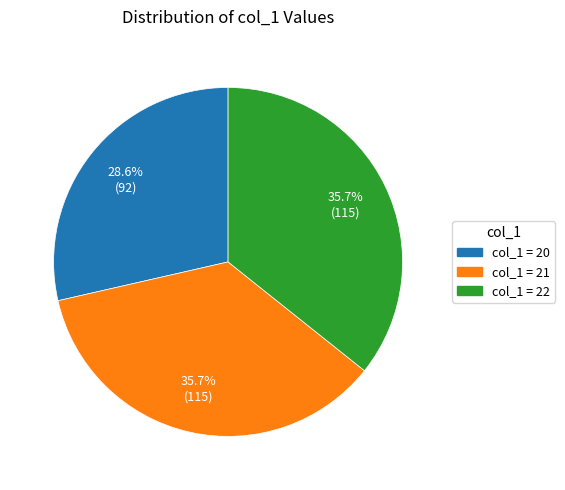

How many segments does this pie chart have?

3